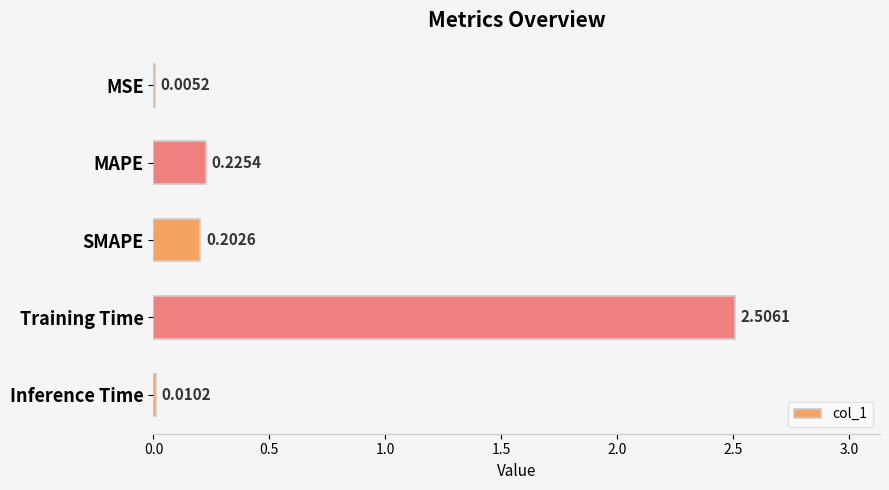

Which has a higher value, MAPE or SMAPE?

MAPE